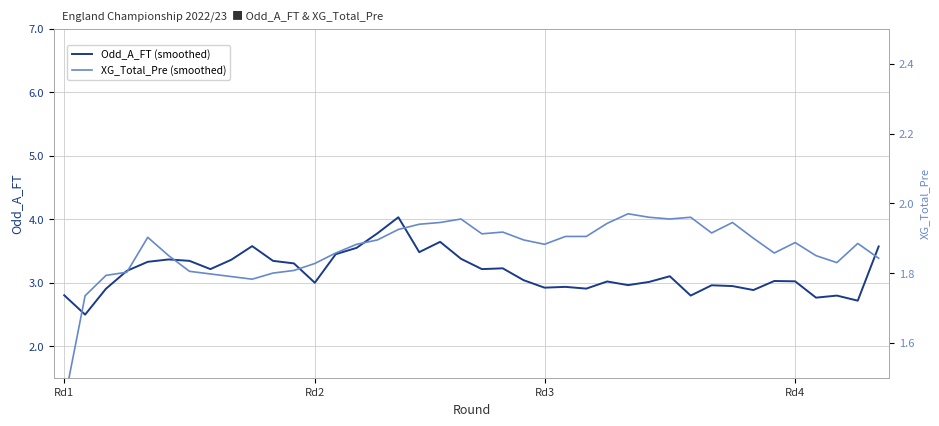

Which series has the largest total across all categories?

Odd_A_FT (smoothed)